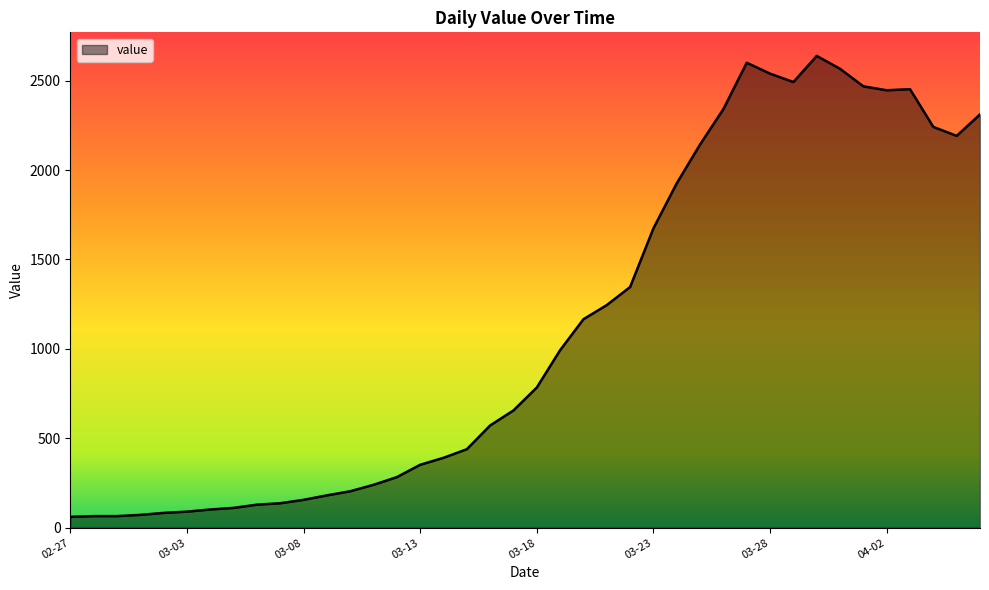

What is the difference between the maximum and minimum values?

2577